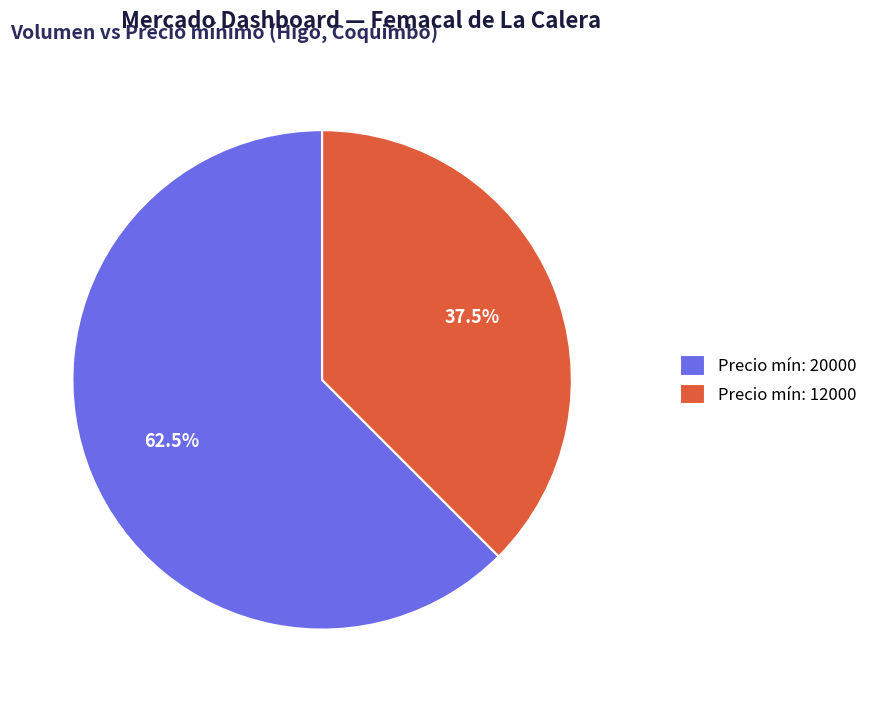

Does Precio mín: 20000 represent more than half of the total?

Yes